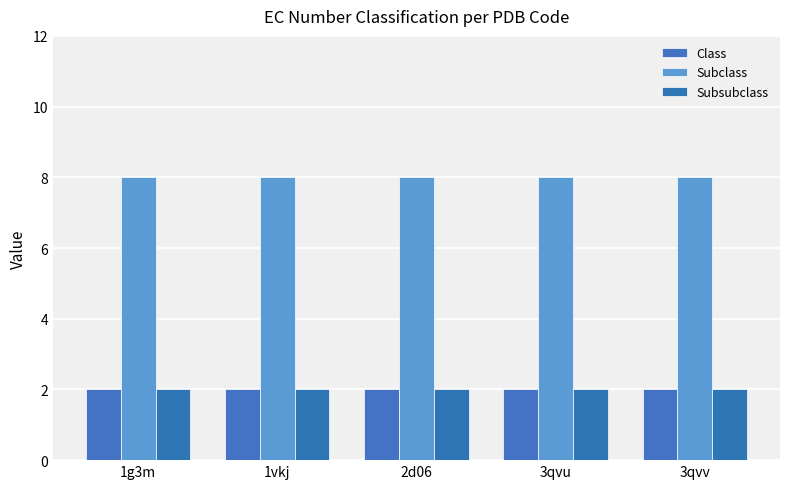

Reading left to right, list all the values displayed in this chart.

Class: 2	2	2	2	2
Subclass: 8	8	8	8	8
Subsubclass: 2	2	2	2	2